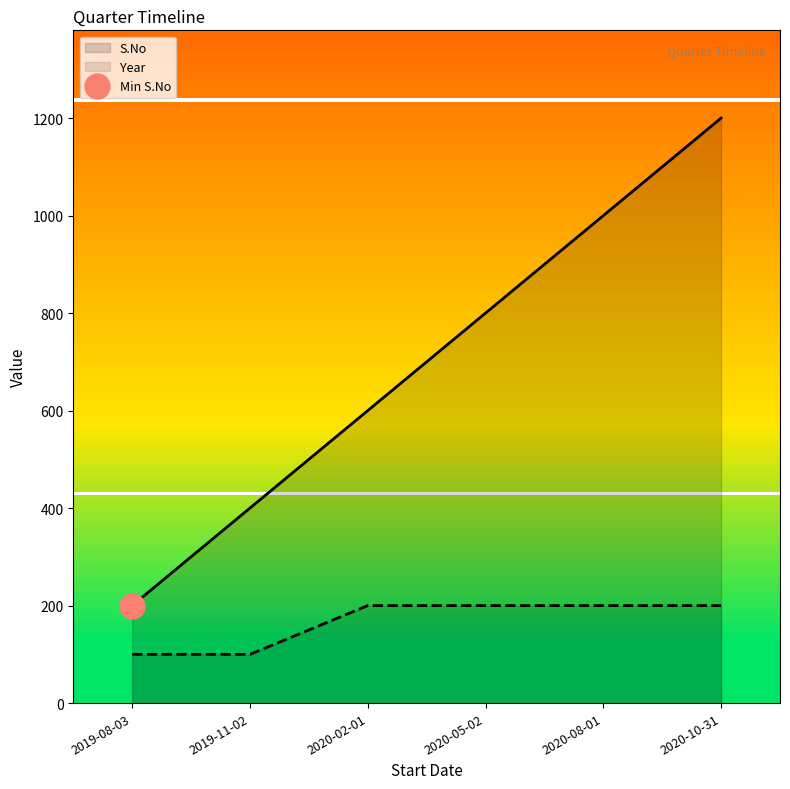

What position from the left is 2020-02-01?

3